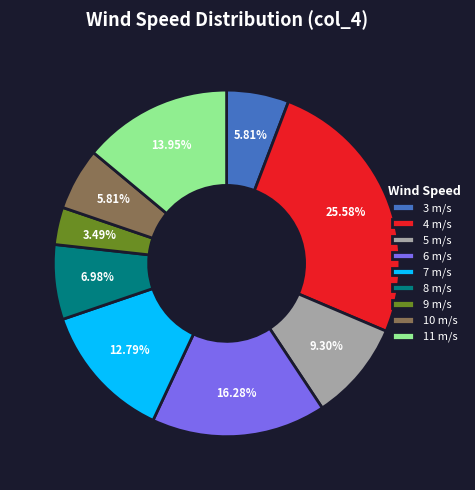

Which has a higher value, 10 m/s or 7 m/s?

7 m/s